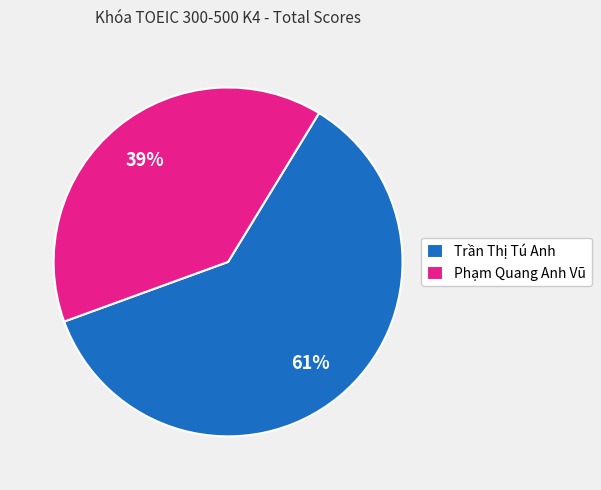

What is the largest slice in the pie chart?

Trần Thị Tú Anh